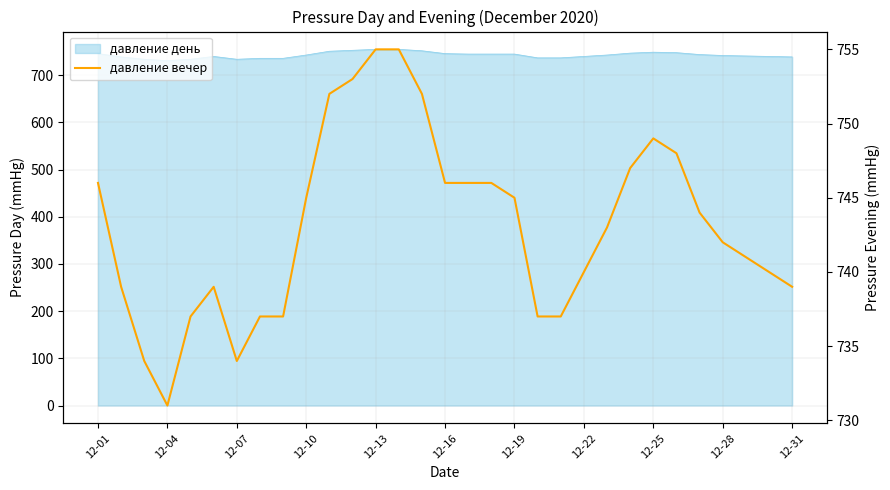

What is the greatest value displayed?

755